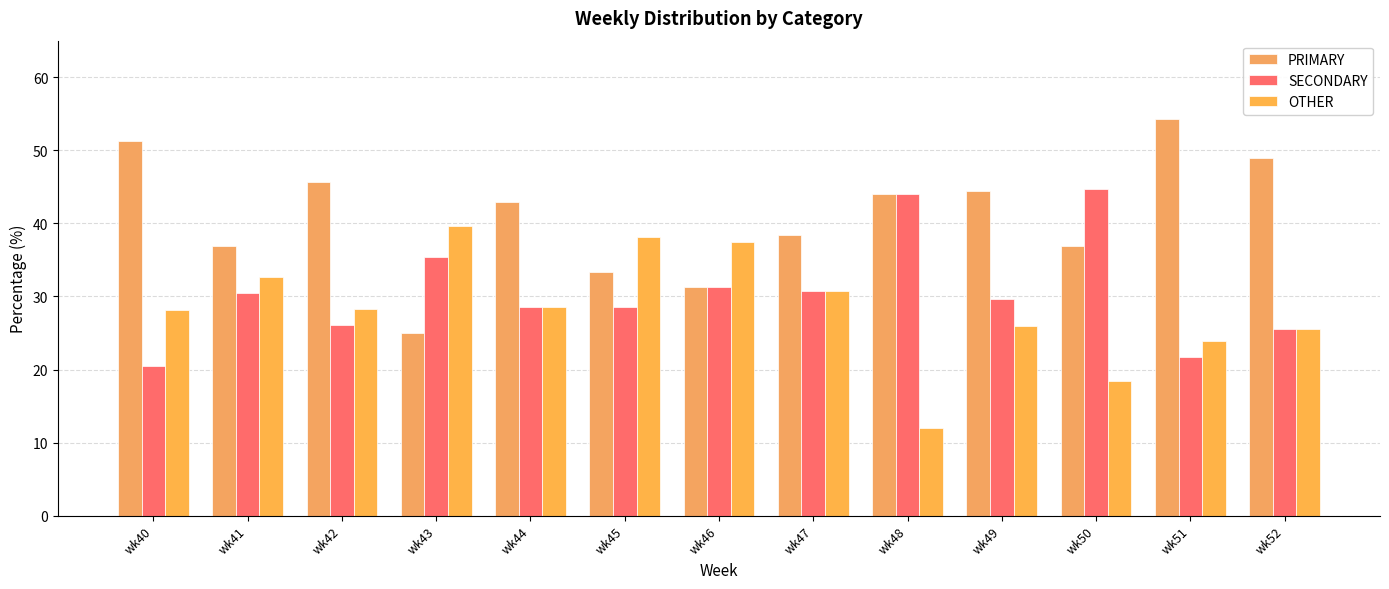

Are the bars grouped side by side (vs. stacked)?

Yes